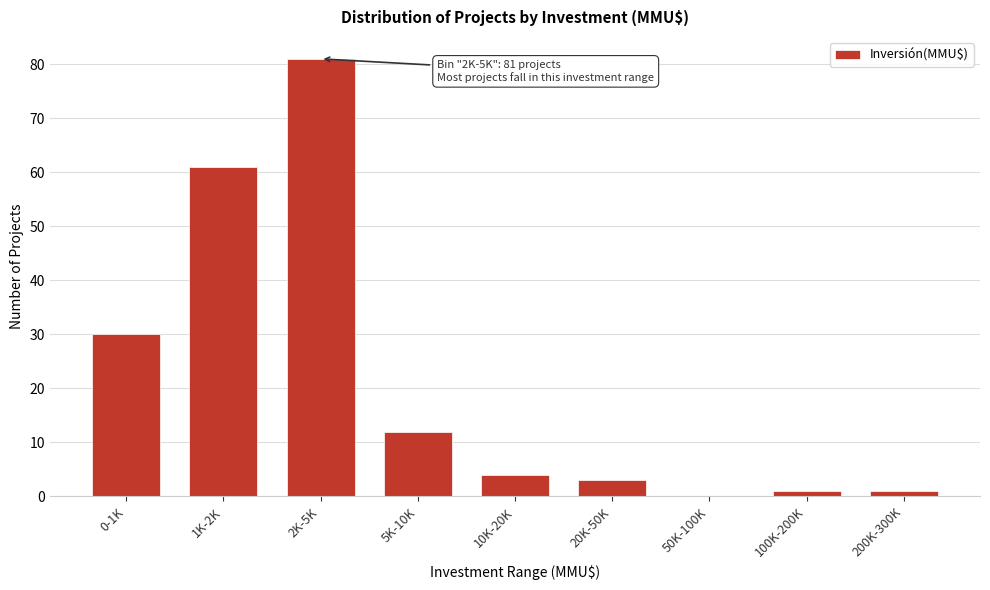

Reading left to right, list all the values displayed in this chart.

0-1K=30	1K-2K=61	2K-5K=81	5K-10K=12	10K-20K=4	20K-50K=3	50K-100K=0	100K-200K=1	200K-300K=1